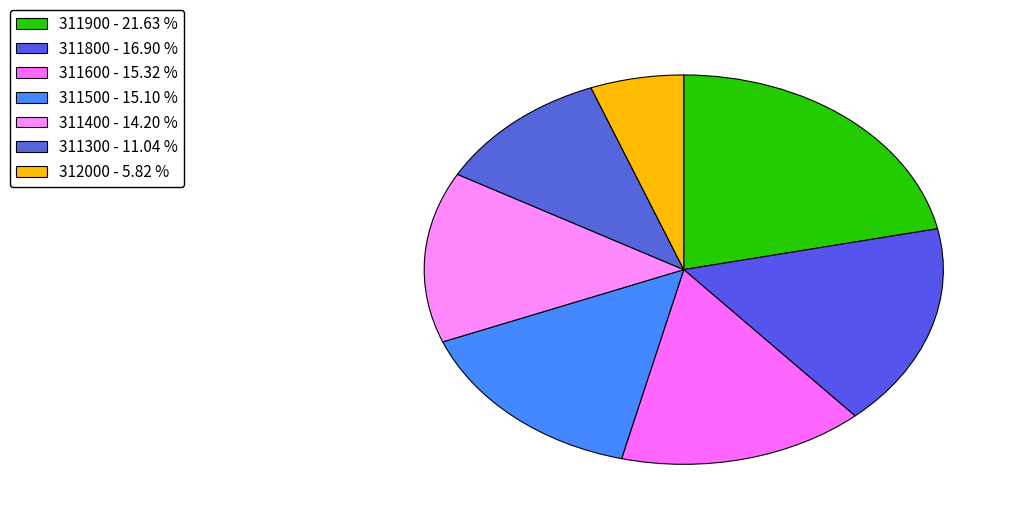

To the nearest percent, what is the difference between the largest and smallest slice percentages?

16%